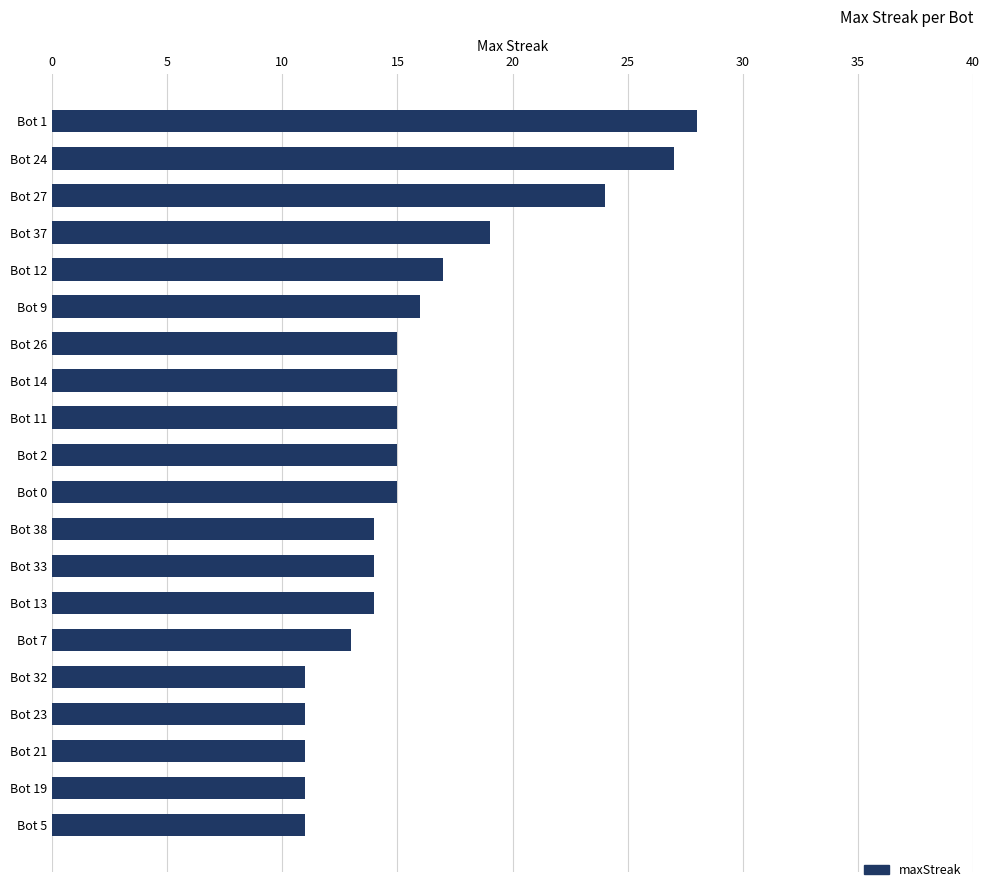

What is the maximum value shown in the chart?

28